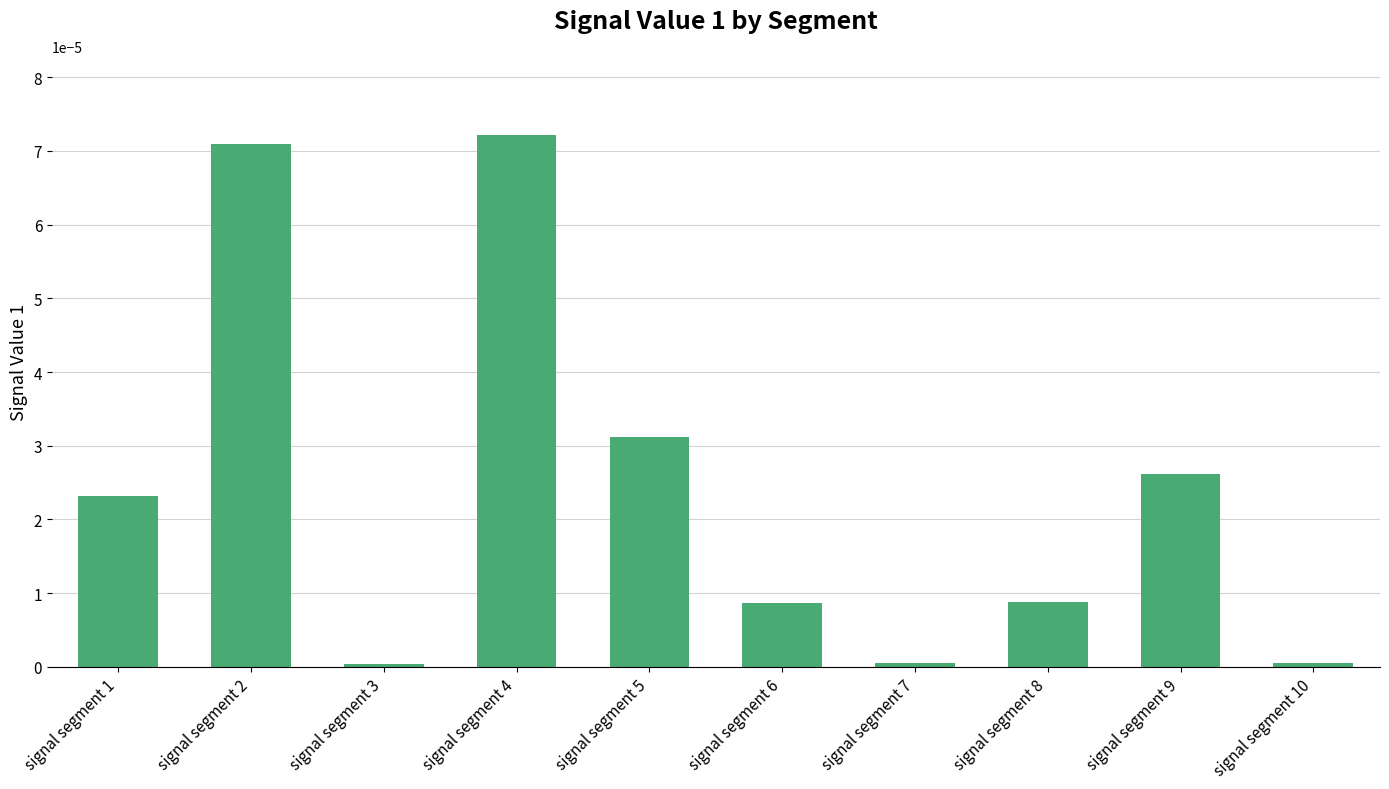

Between signal segment 3 and signal segment 6, which is larger?

signal segment 6